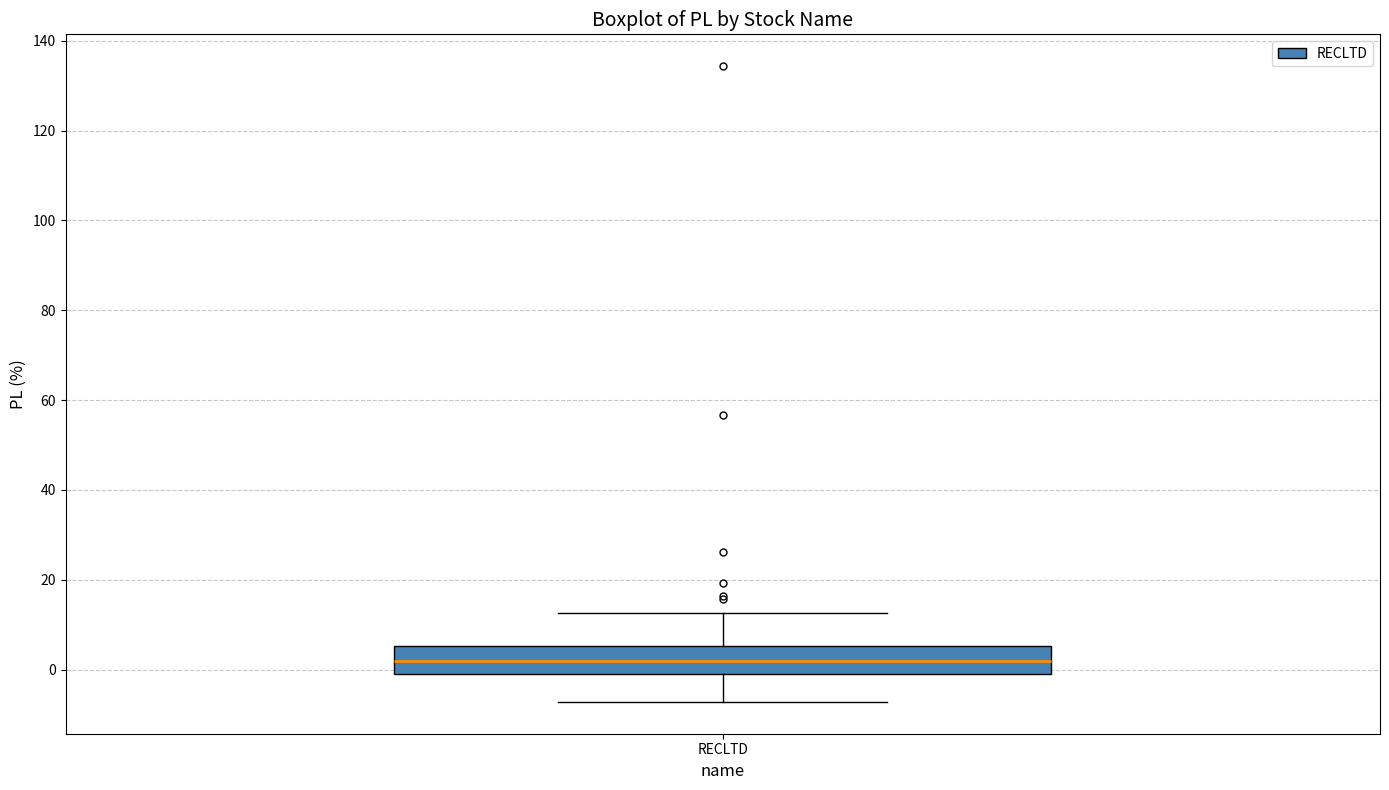

Where does the median line of the box for RECLTD sit on the y-axis? The values are not printed on the chart, so give them approximately, as read against the axis.

2